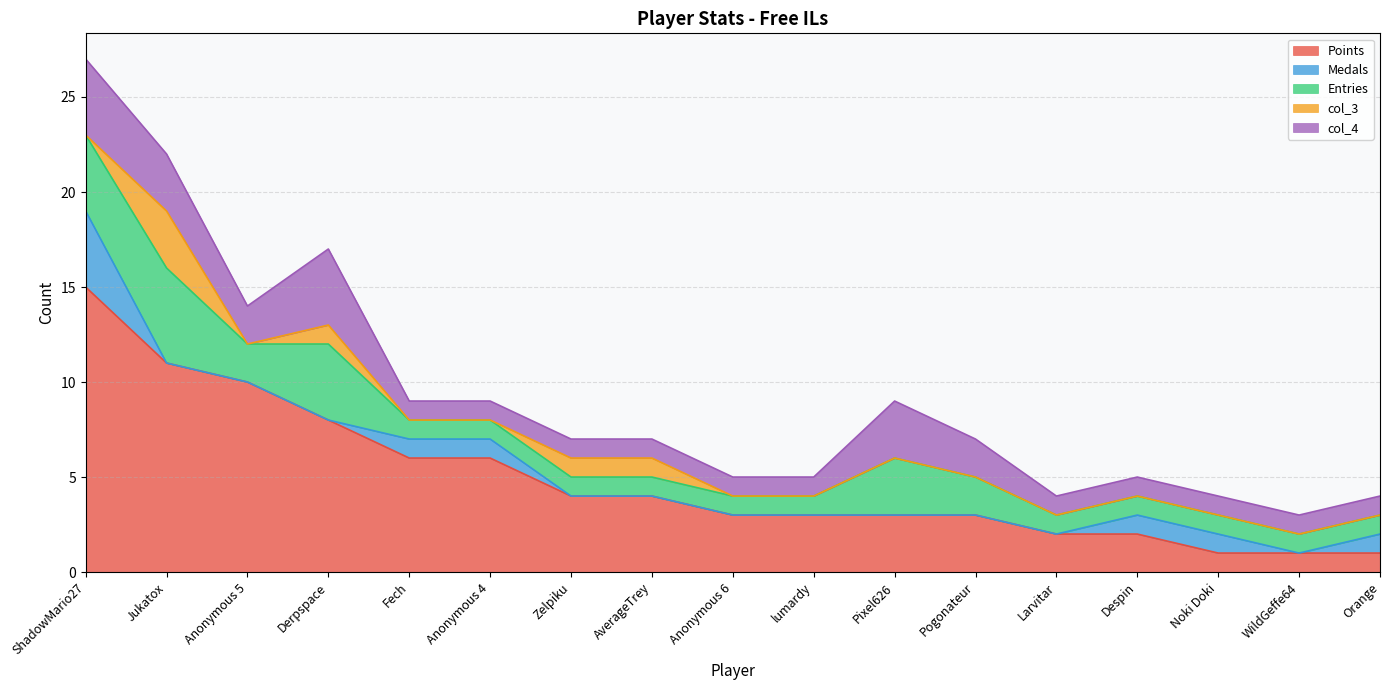

True or false: col_4 and Medals intersect in this chart.

False